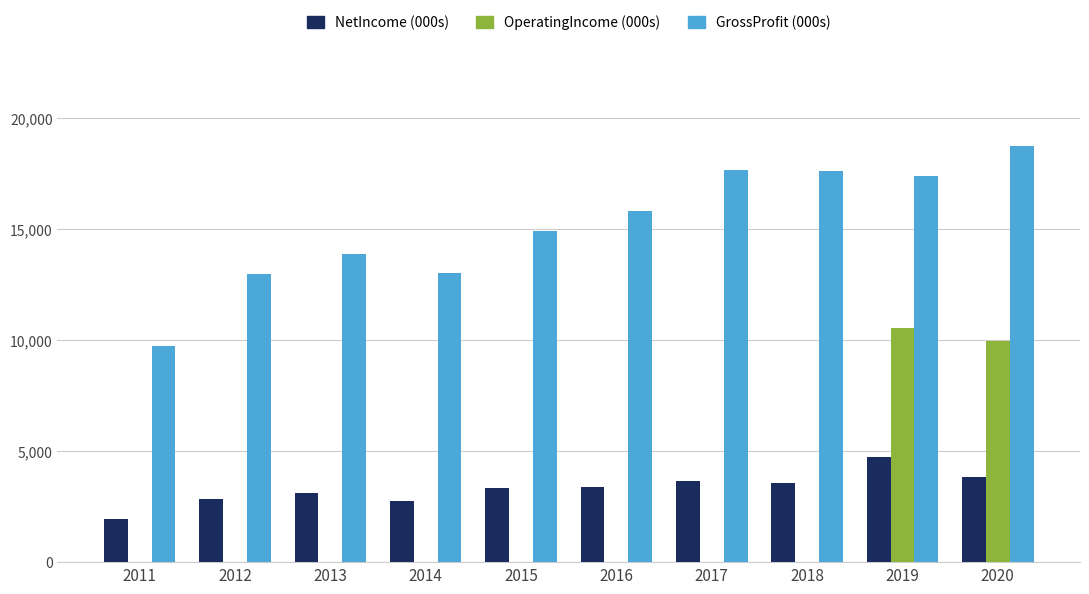

What is the total value across all series at 2019?

32710000